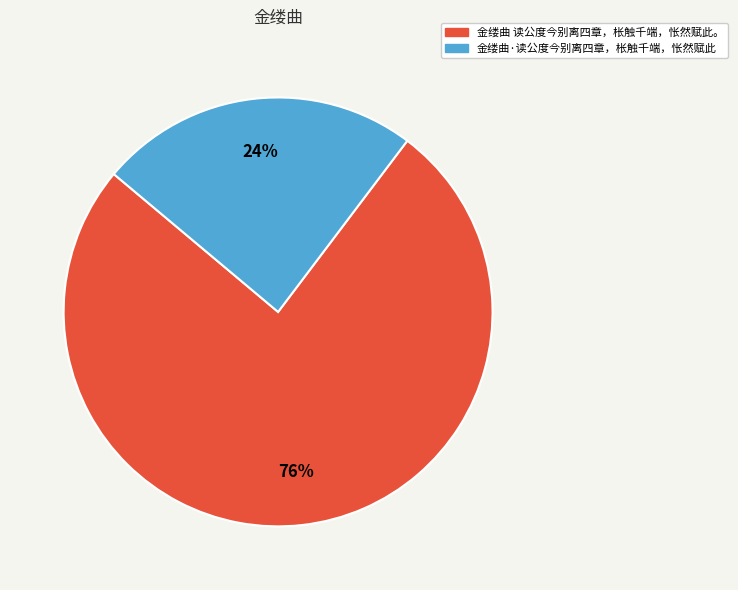

True or false: 金缕曲 读公度今别离四章，枨触千端，怅然赋此。 accounts for 81% of the total.

False